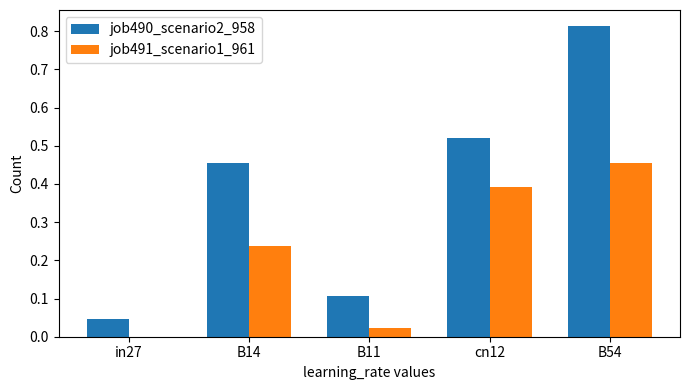

Which series changed the most between cn12 and B54?

job490_scenario2_958